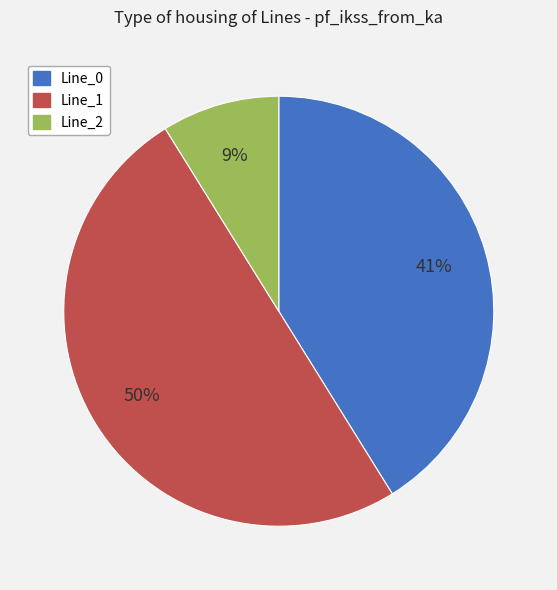

Does Line_0 represent more than half of the total?

No